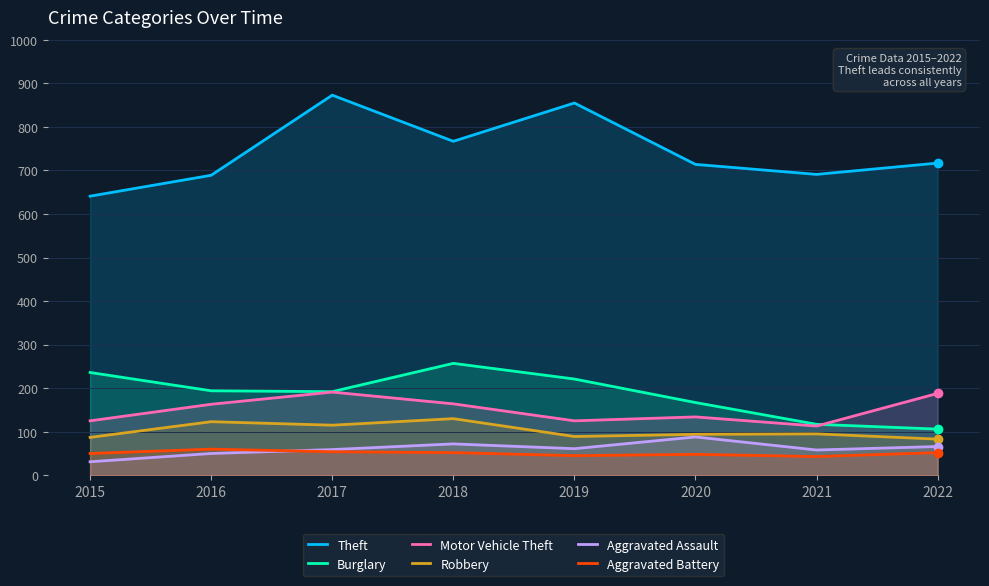

How many lines are shown in the chart?

6